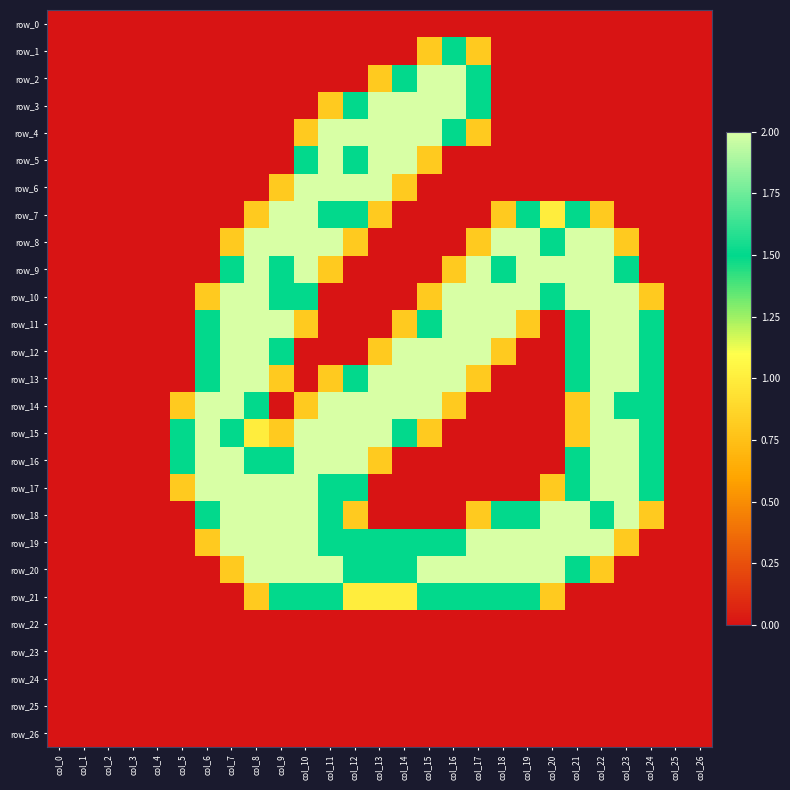

The row_0 series shows 0.0 at col_18. True or false?

True